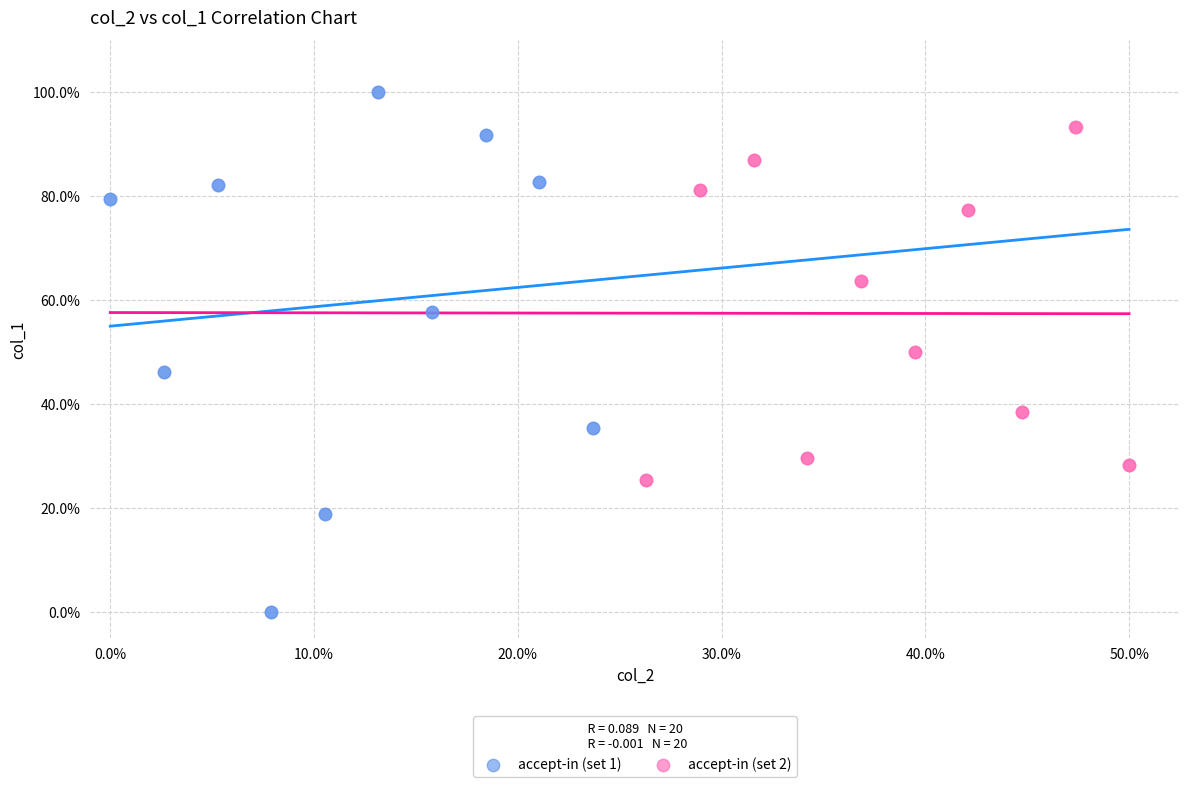

Which series reaches the maximum Y coordinate?

accept-in (set 1)